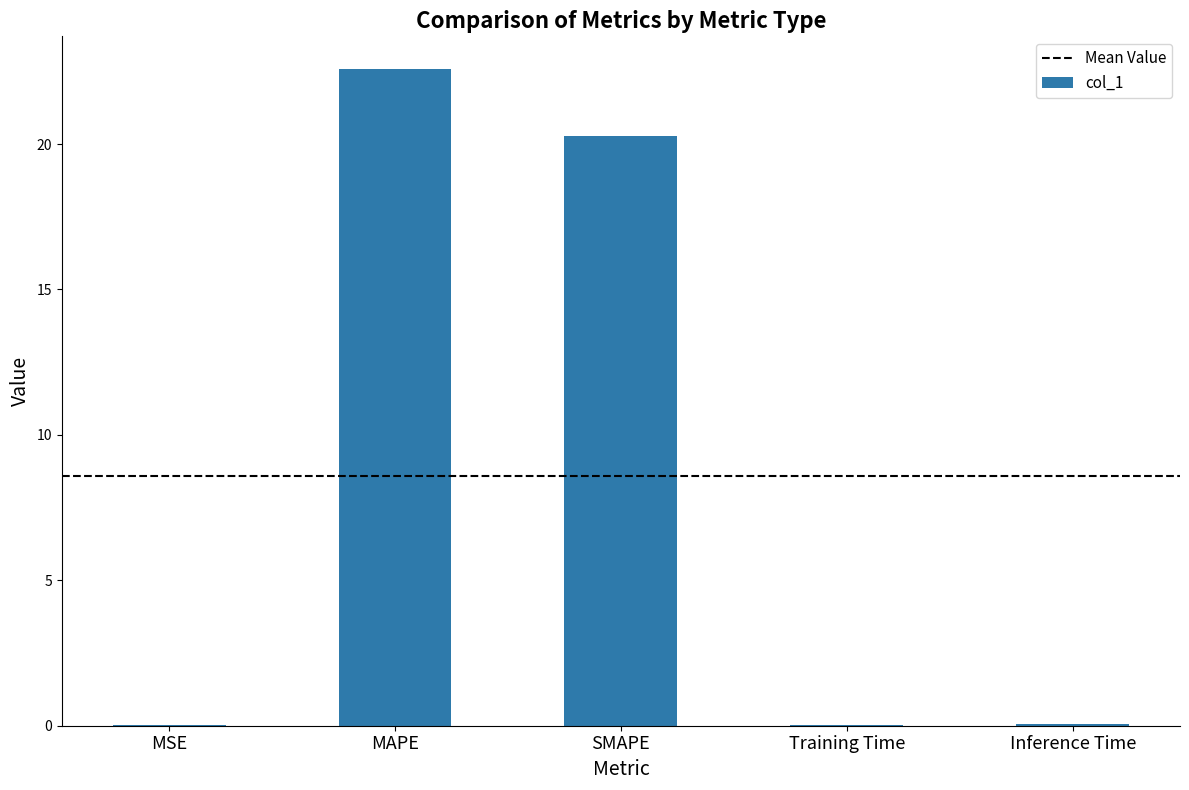

What is the change in value from MAPE to SMAPE?

-2.3